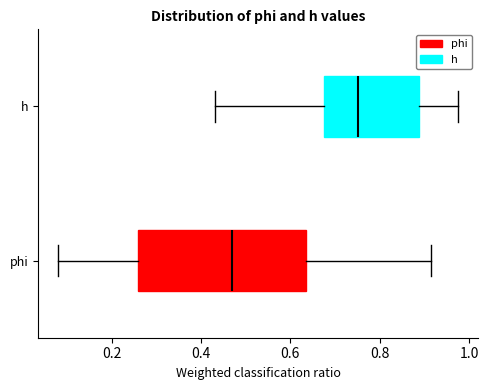

Where is the right edge of the box for phi on the x-axis? The values are not printed on the chart, so give them approximately, as read against the axis.

0.64